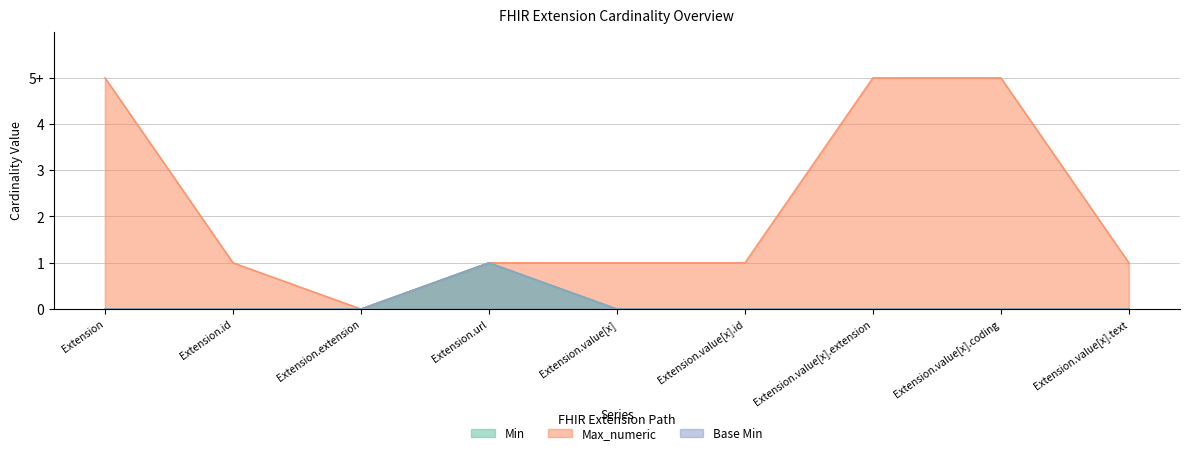

The value of Min at Extension.extension is -1. True or false?

False